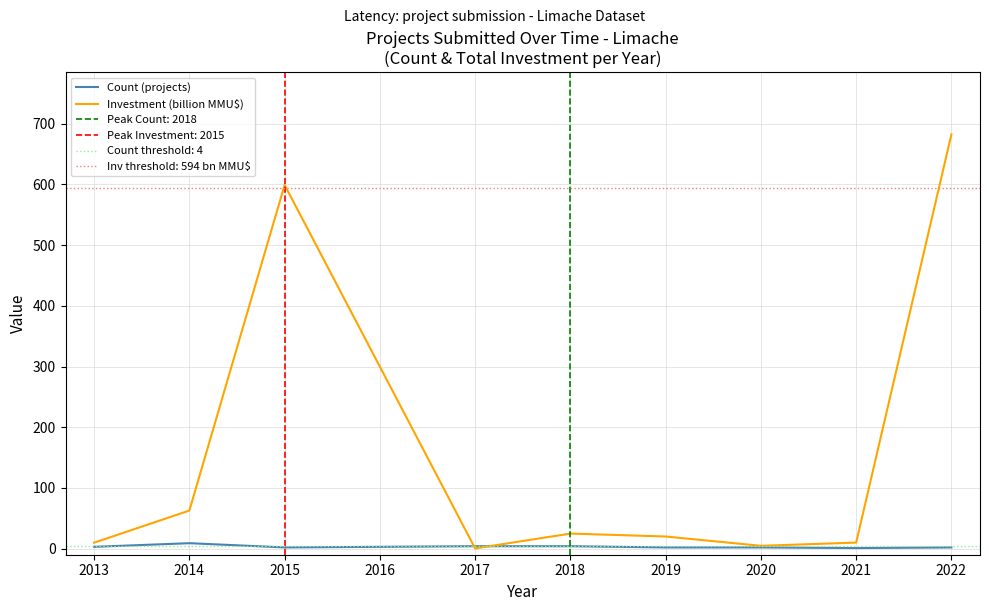

True or false: Investment (billion MMU$) has a value of 682.4 at 2022.

True